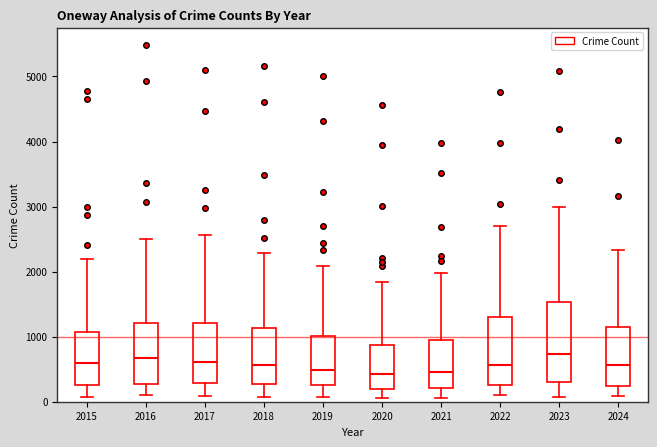

Which box is the tallest, from its lower edge to its upper edge?

2023